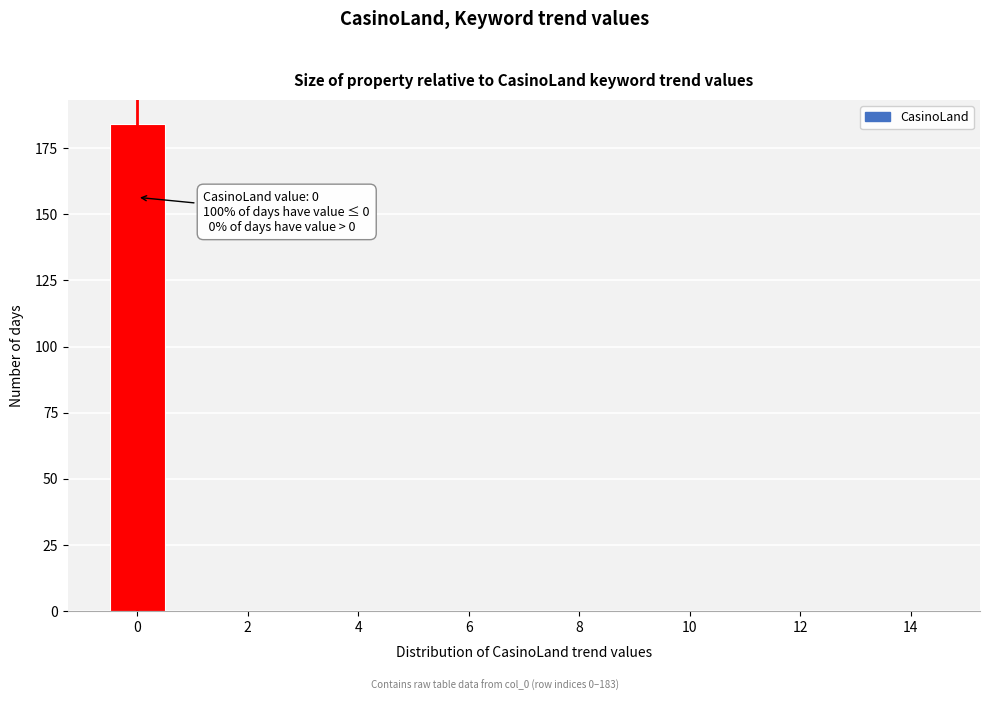

Which range on the x-axis has the tallest bar?

-0.5 to 0.5